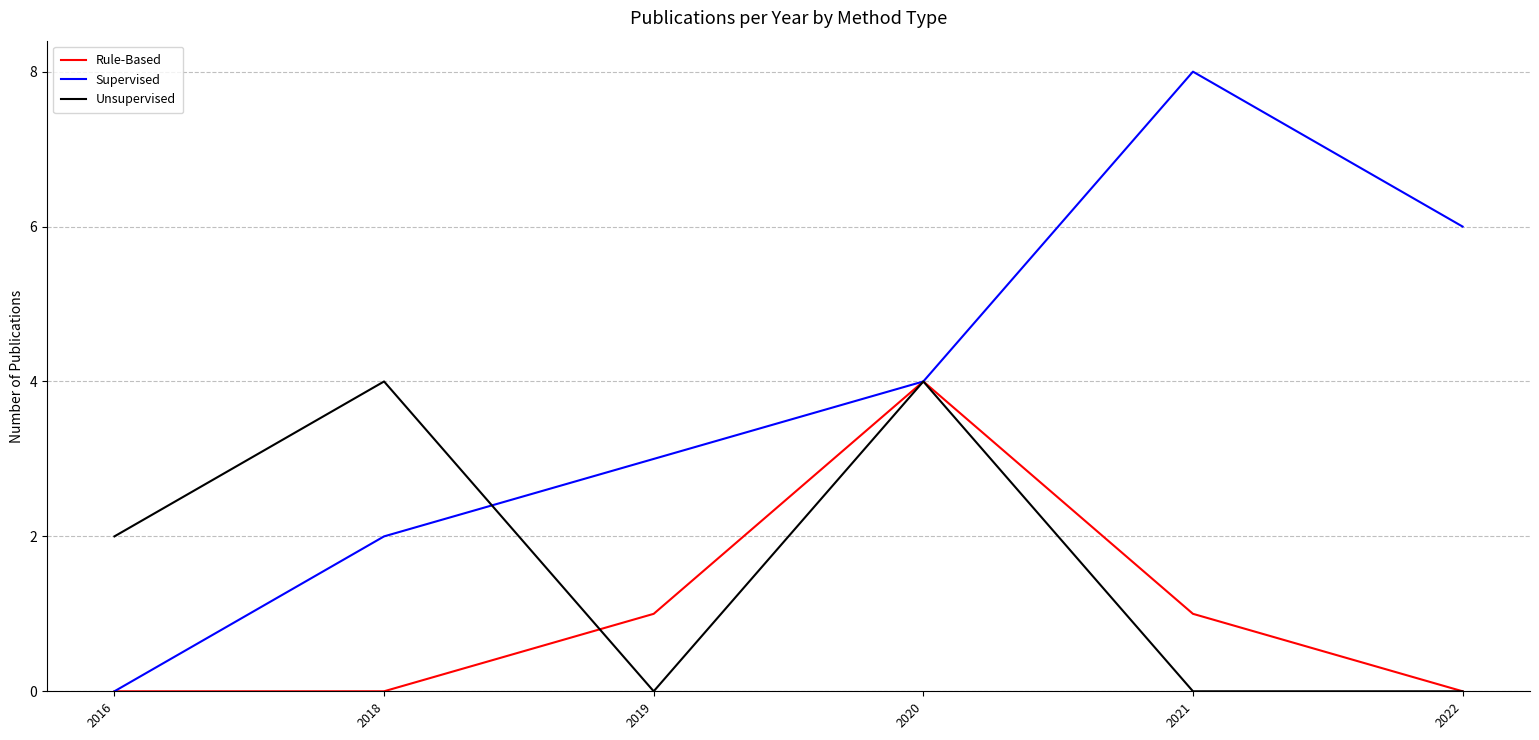

Is this an area chart (filled region under the line)?

No